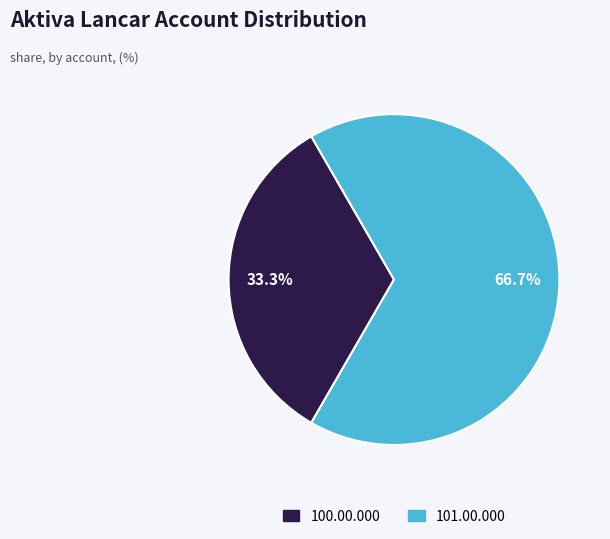

Is it true that 101.00.000 is 67% of the pie?

True